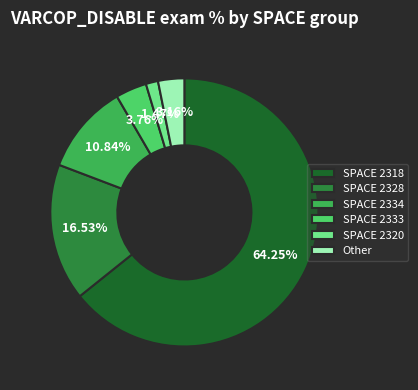

Between SPACE 2320 and Other, which is larger?

Other